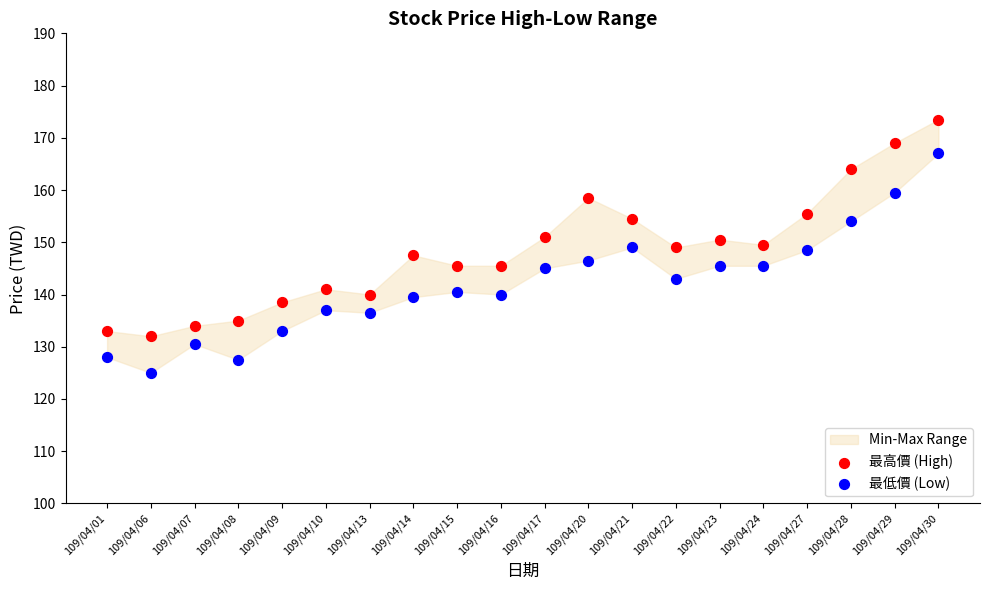

Which series contains the lowest Y value?

最低價 (Low)